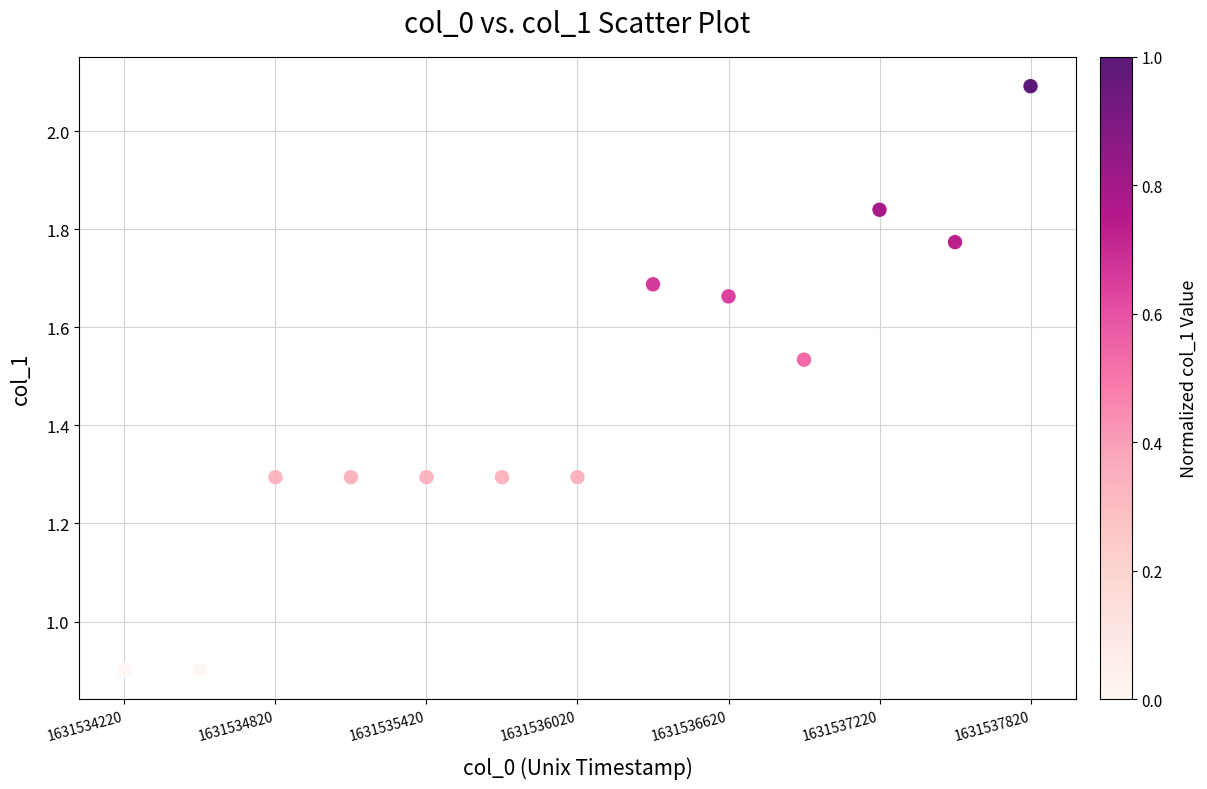

What is the range of Y values (max minus min)?

1.2